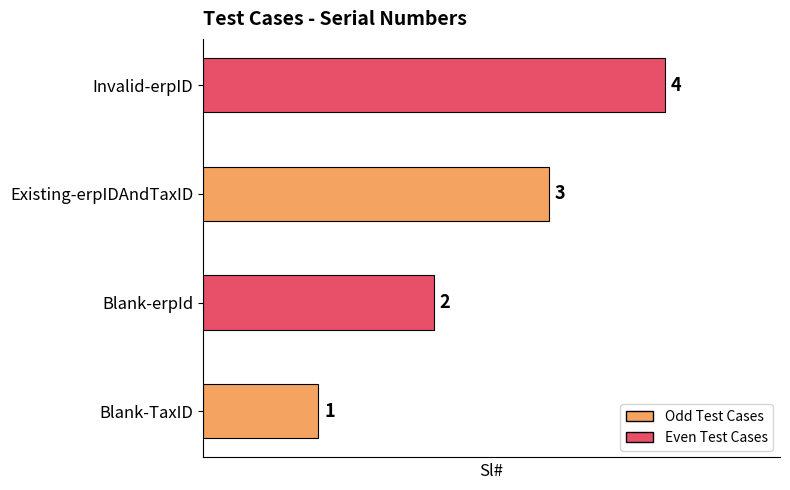

What is the ratio of the value at Existing-erpIDAndTaxID to the value at Blank-TaxID?

3.0